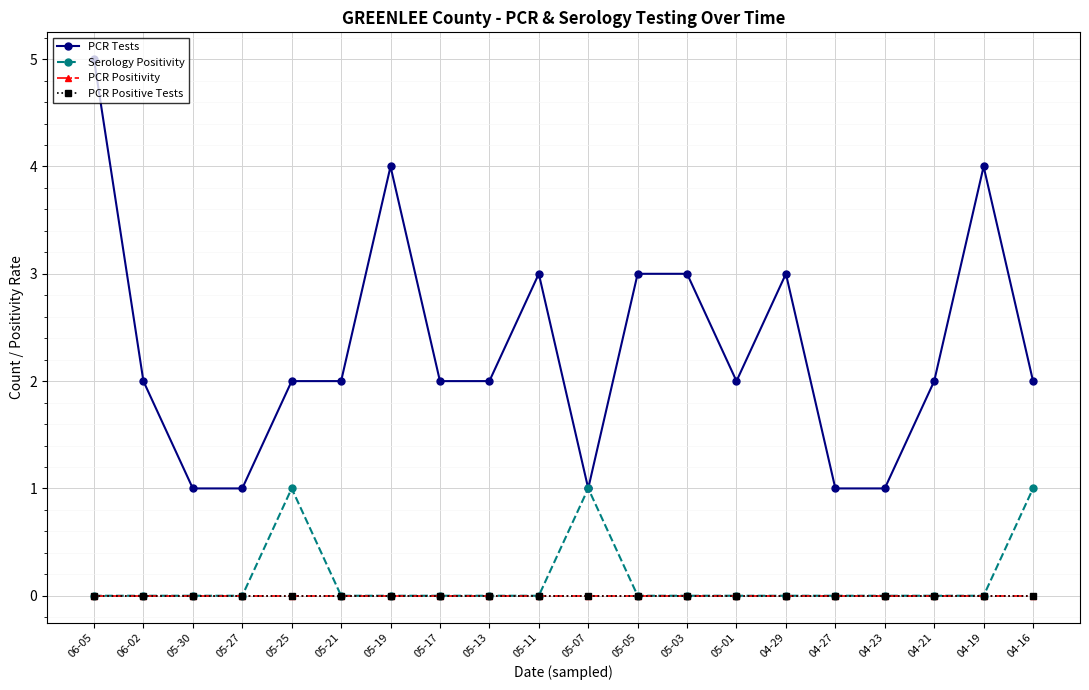

What is the label of the 16th point from the left?

04-27